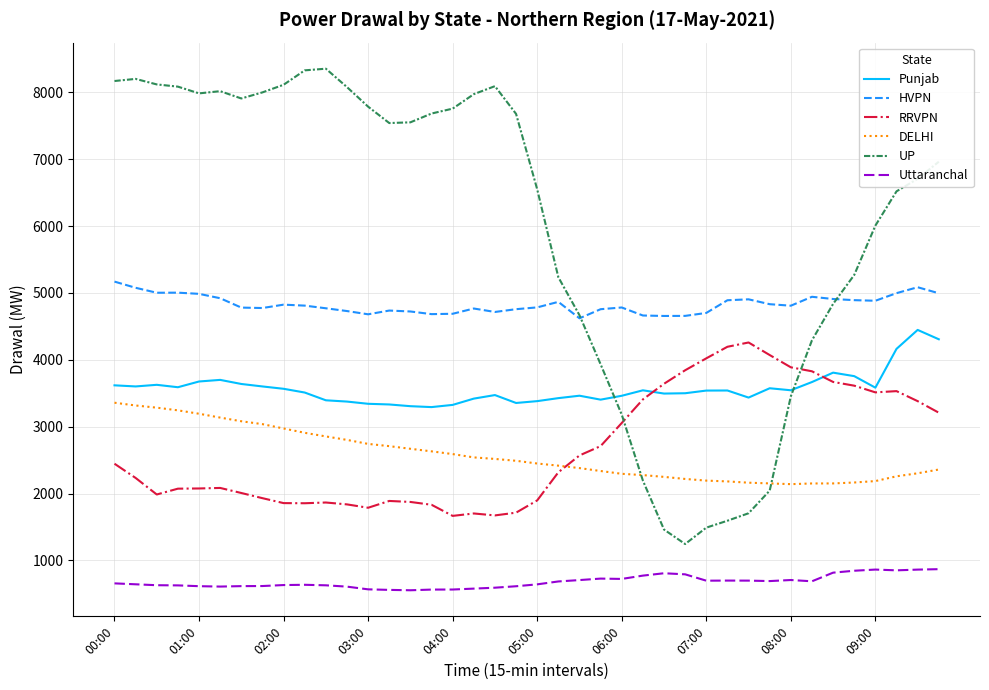

Which series has the largest total across all categories?

UP